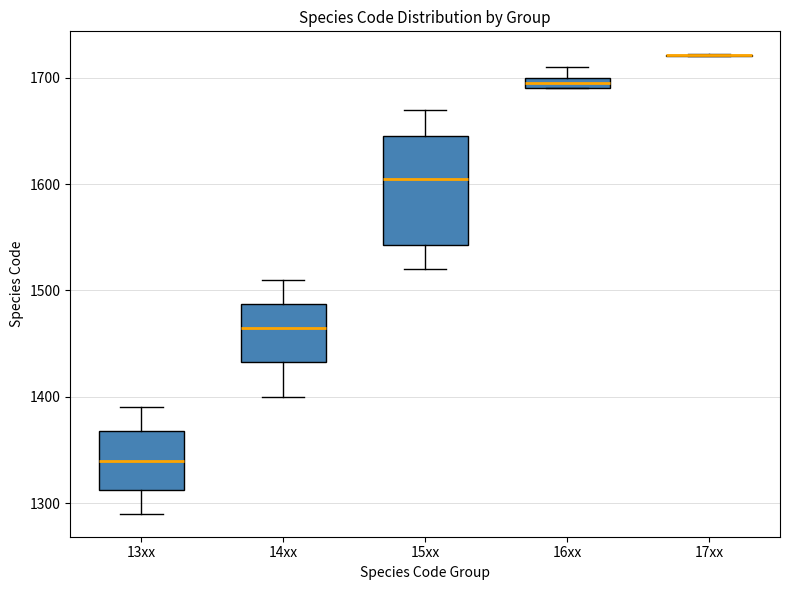

Which box is the tallest, from its lower edge to its upper edge?

15xx